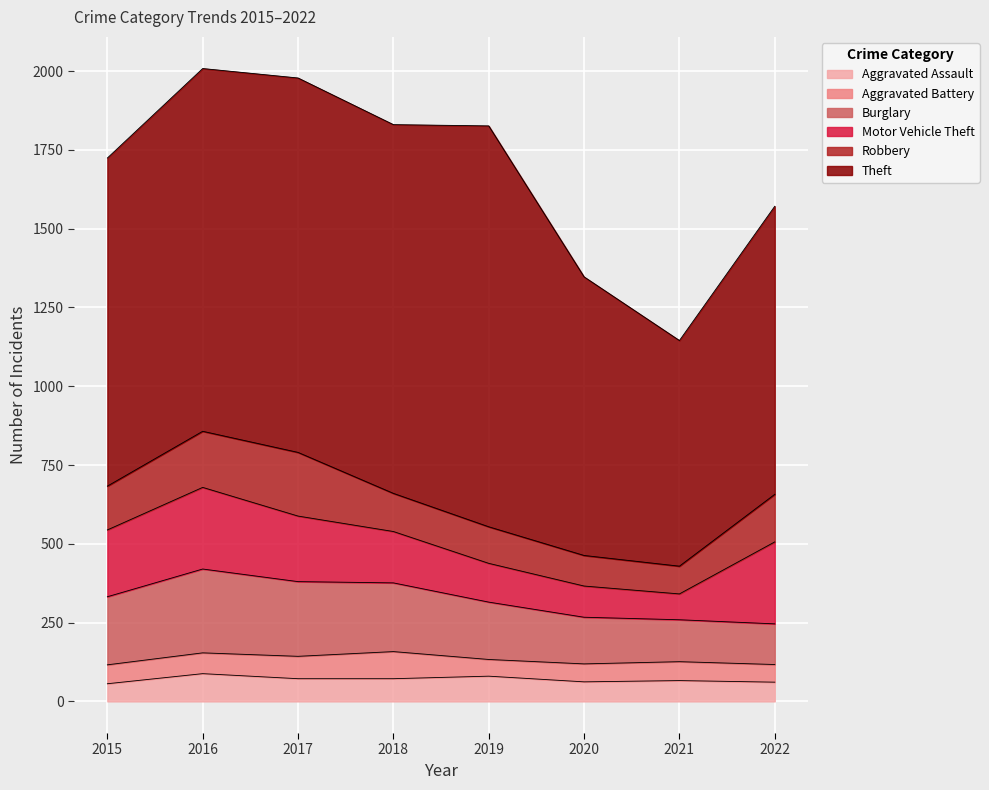

True or false: Motor Vehicle Theft and Aggravated Battery intersect in this chart.

False